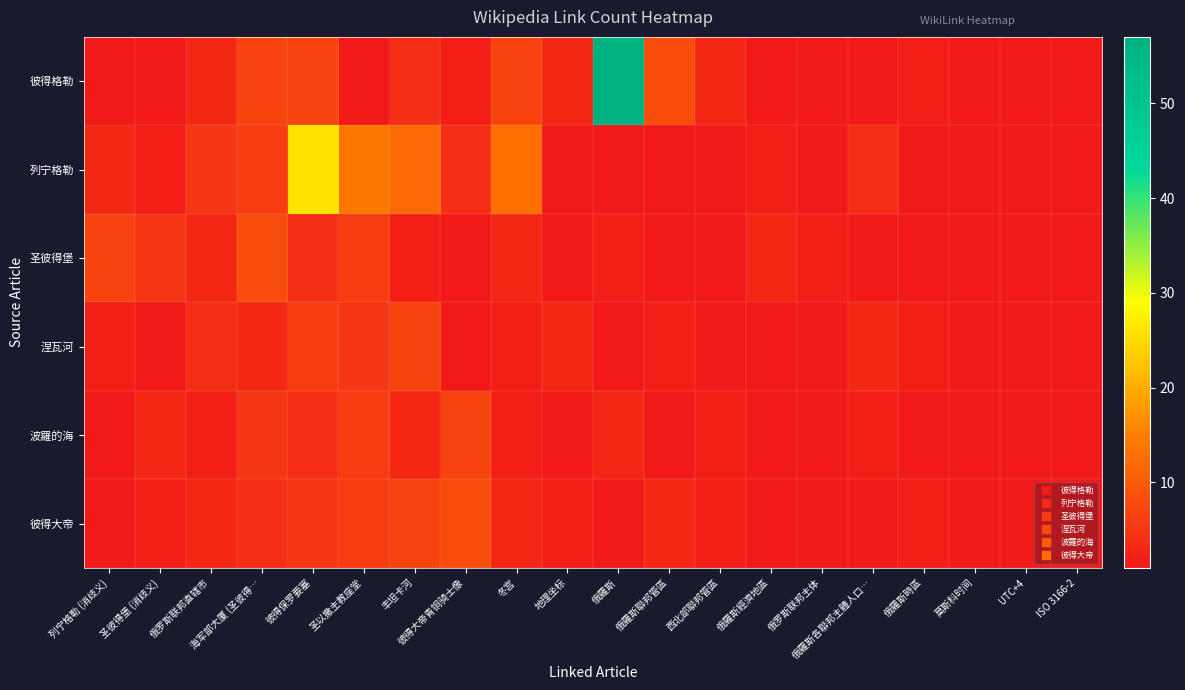

What is the total value across all series at 冬宫?

30